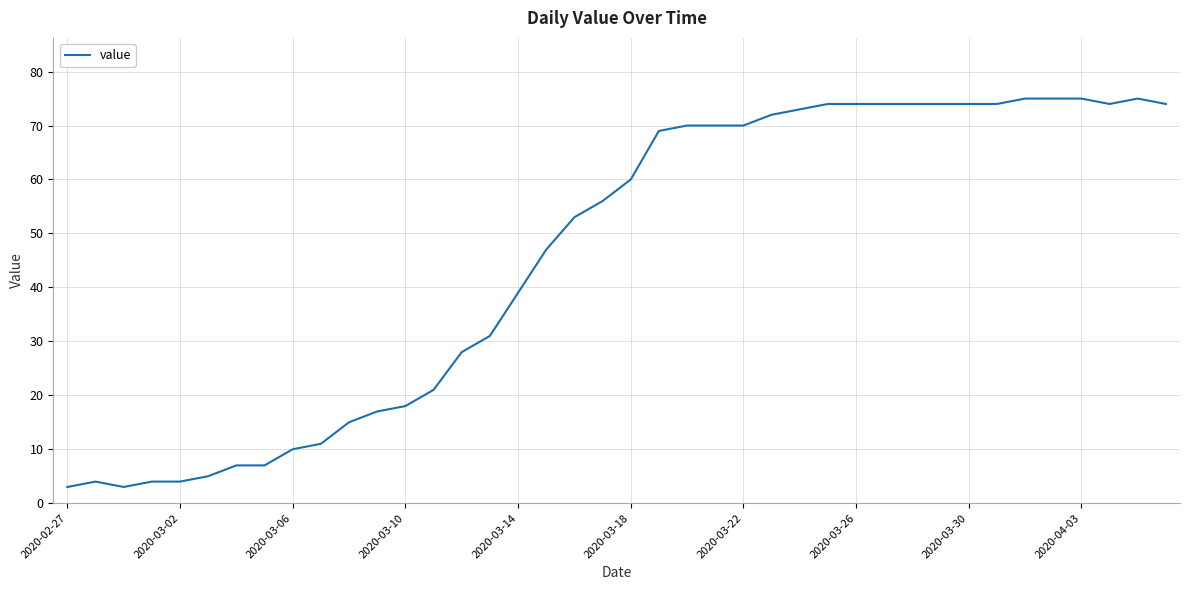

How many lines are shown in the chart?

1